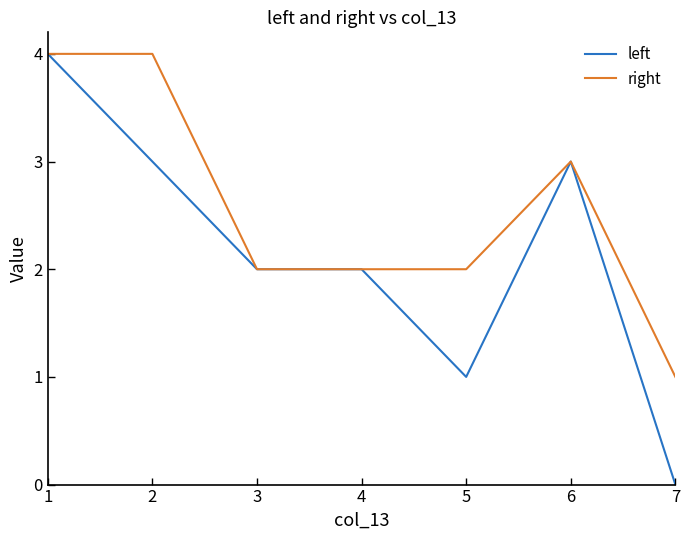

How many positive values does the left series have?

6